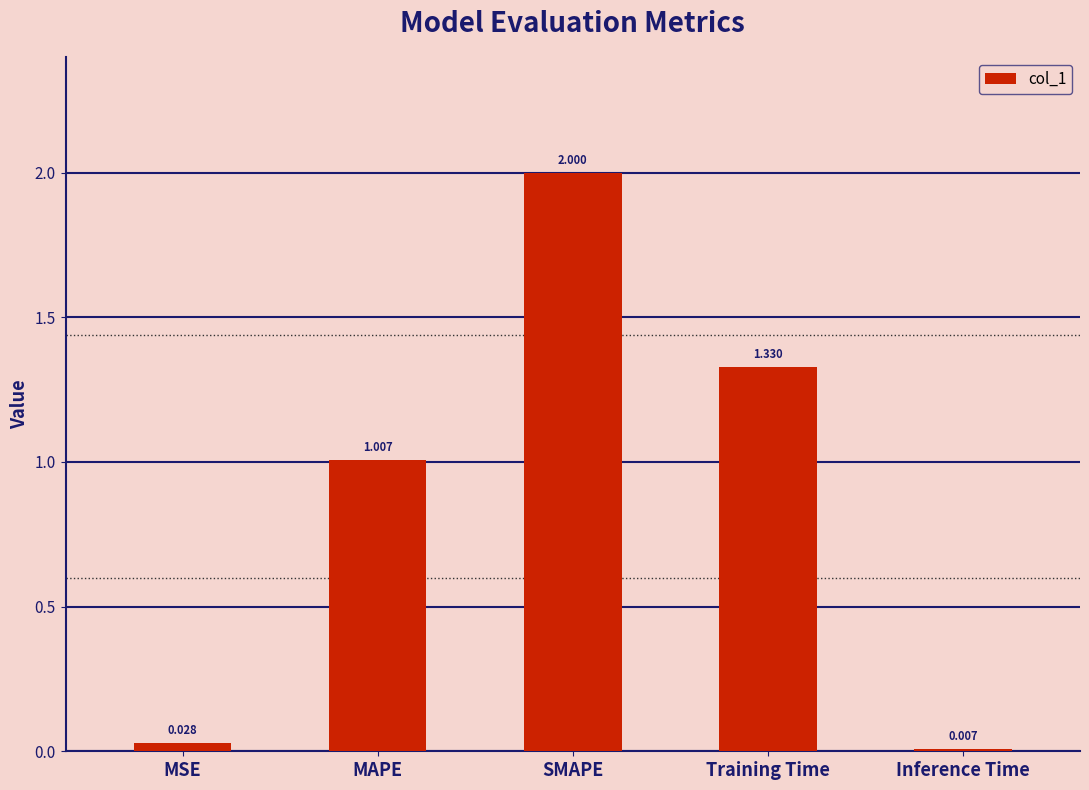

Which has a higher value, MAPE or Training Time?

Training Time